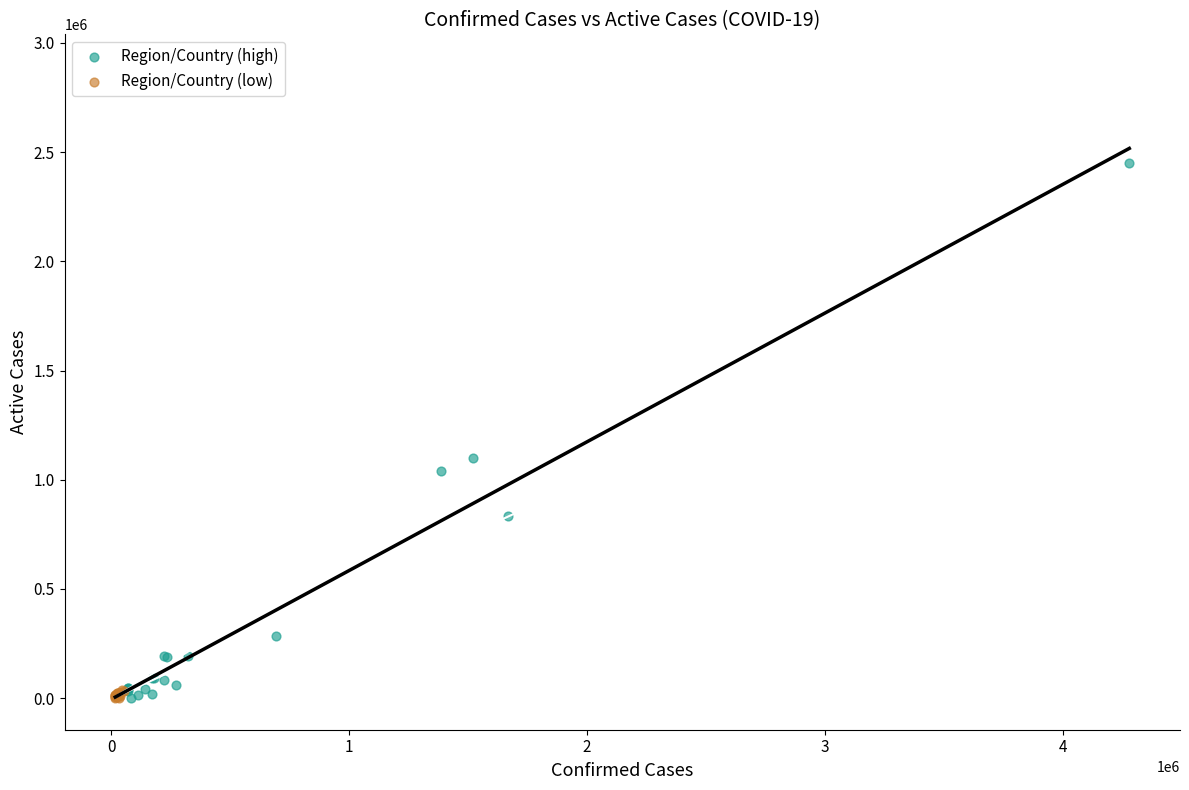

What are all the series names shown in the legend?

Region/Country (high), Region/Country (low)